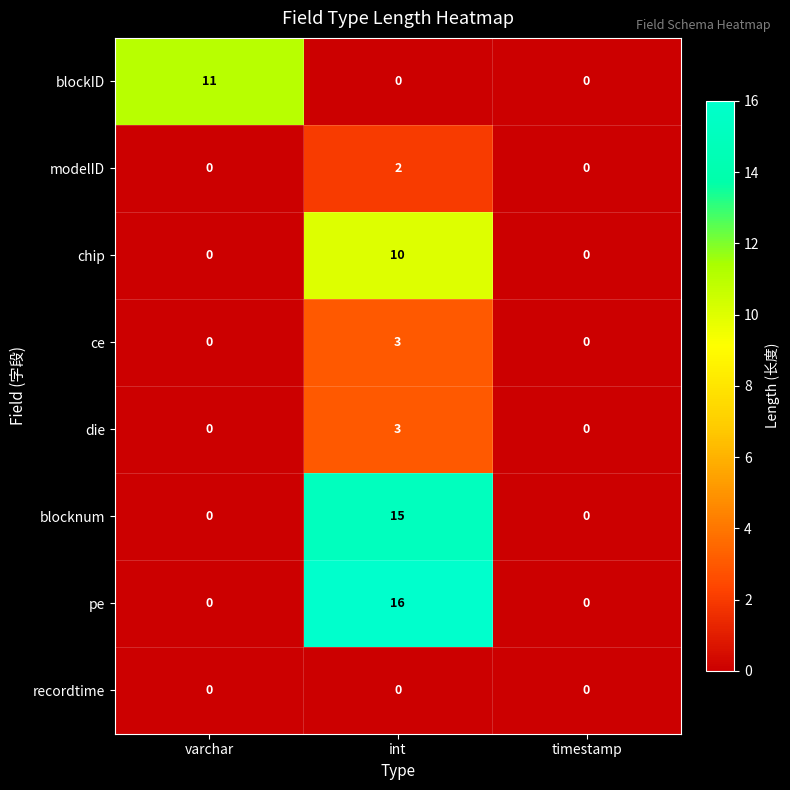

Which category has the highest value in the pe series?

int